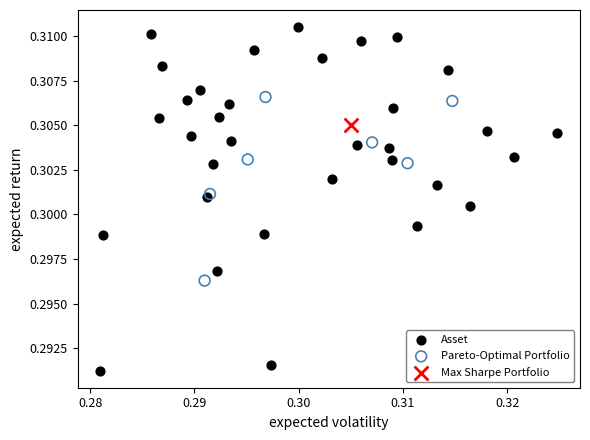

Which series reaches the maximum Y coordinate?

Asset